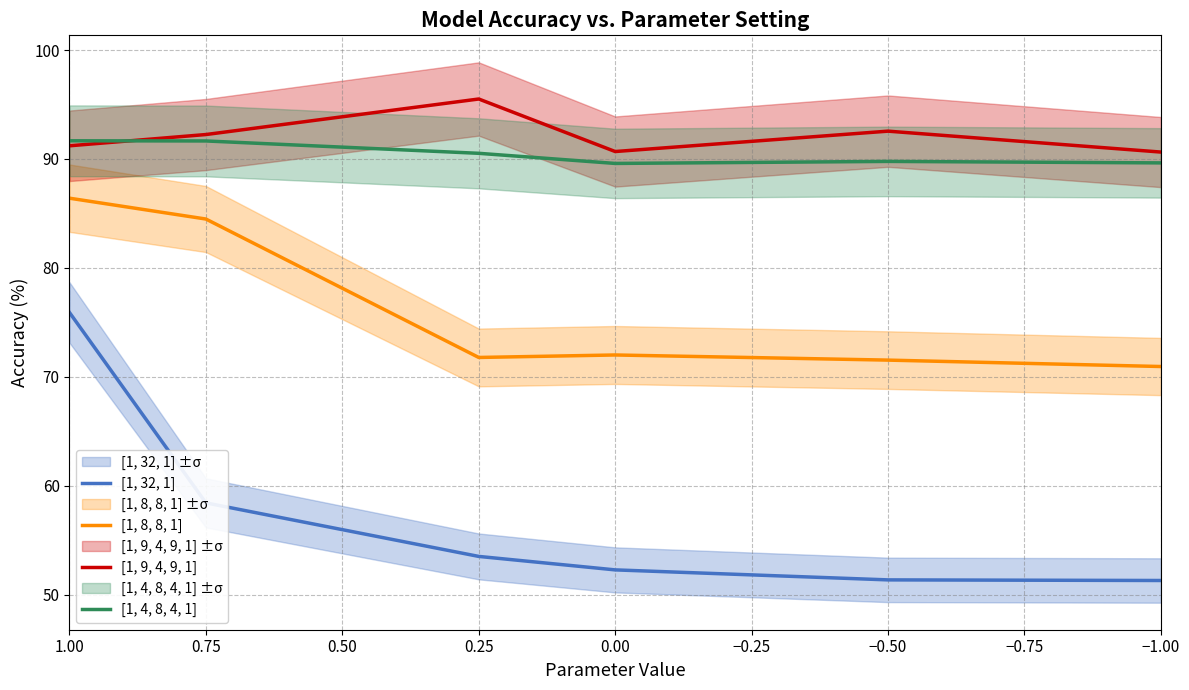

What is the minimum value for [1, 32, 1]?

51.3